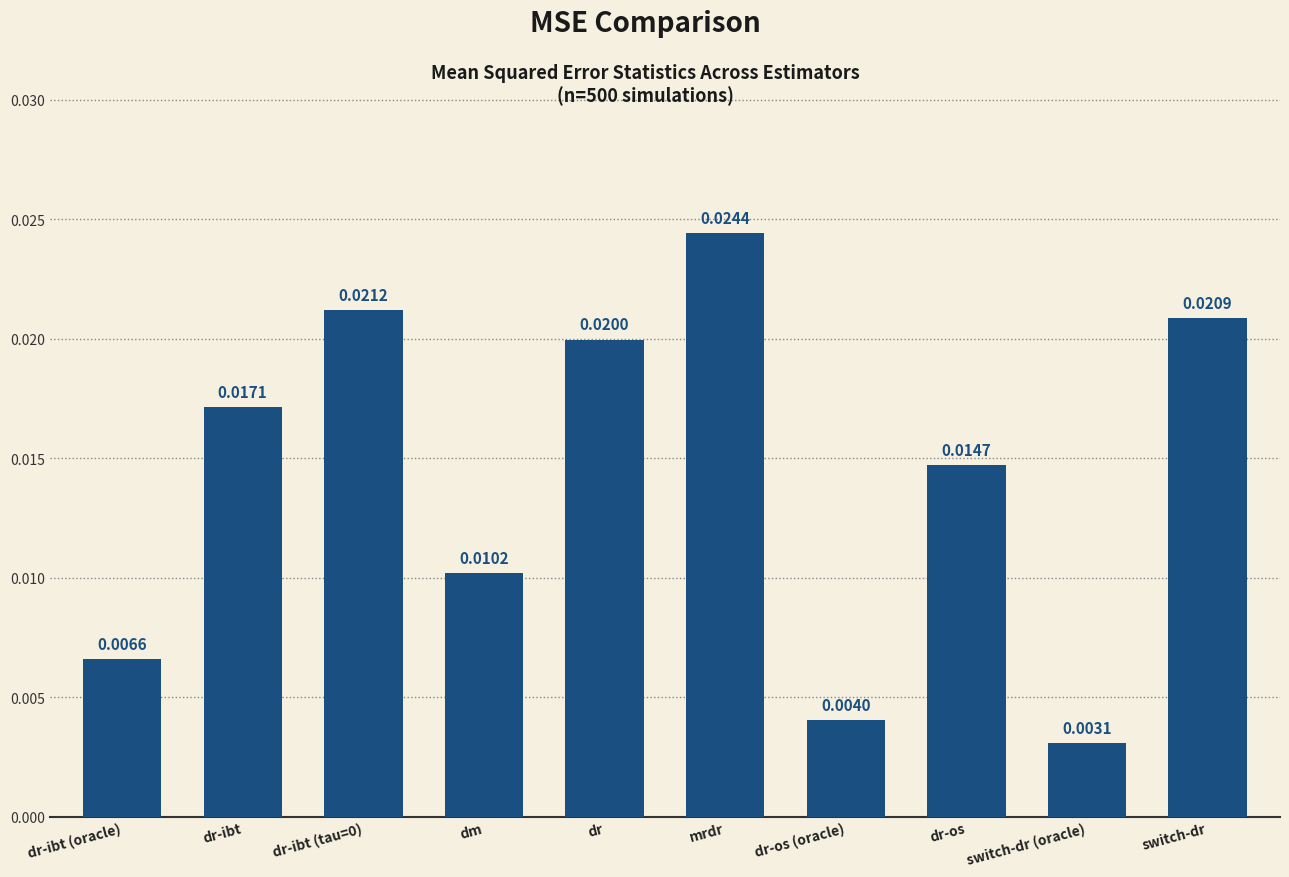

What is the label of the 2nd bar from the right?

switch-dr (oracle)